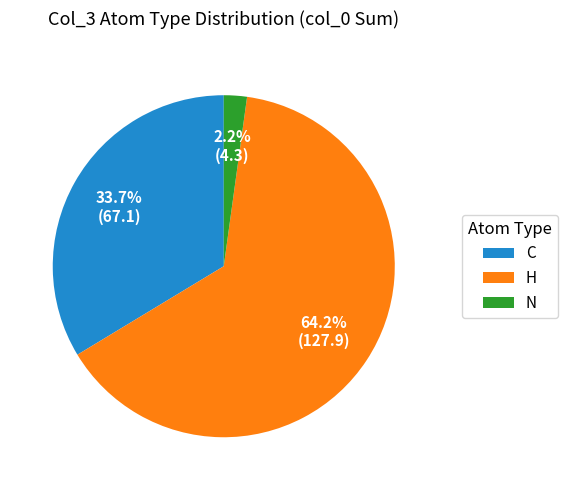

Which slice is the largest?

H